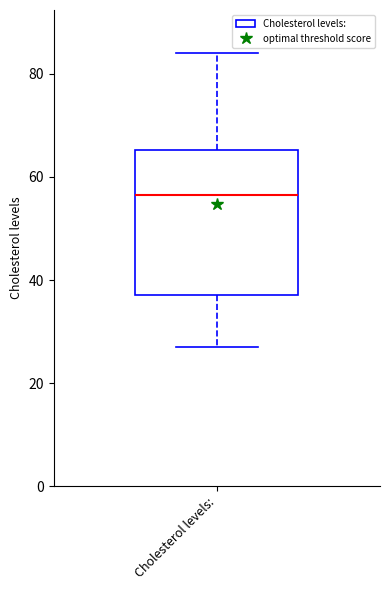

Read this box plot against the y-axis: the position of the median line, the range covered by the box, and the ends of both whiskers. The values are not printed on the chart, so give them approximately, as read against the axis.

median 56, box 38 to 66, whiskers 28 to 84